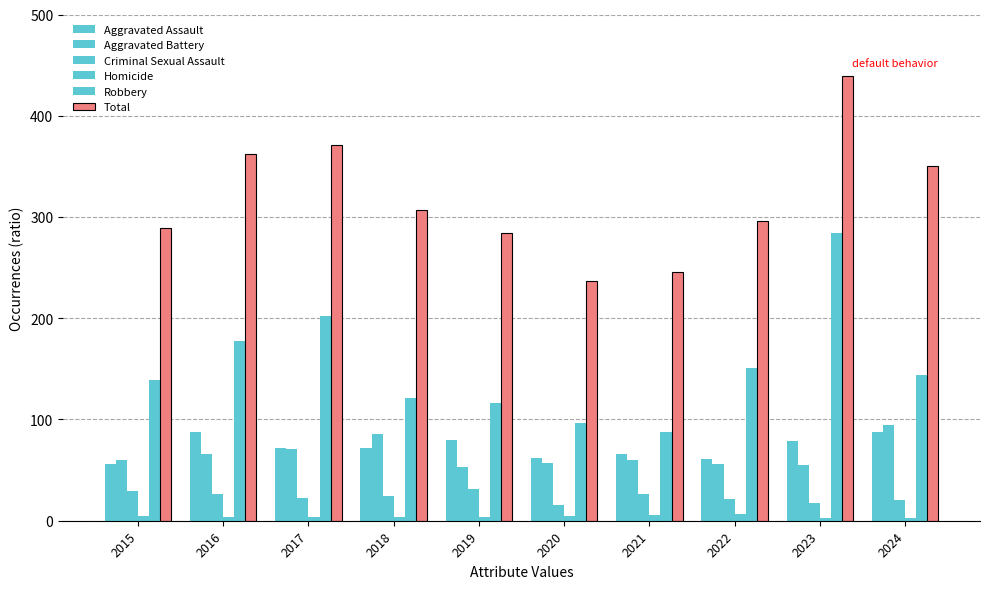

What is the average value of the Aggravated Battery series?

66